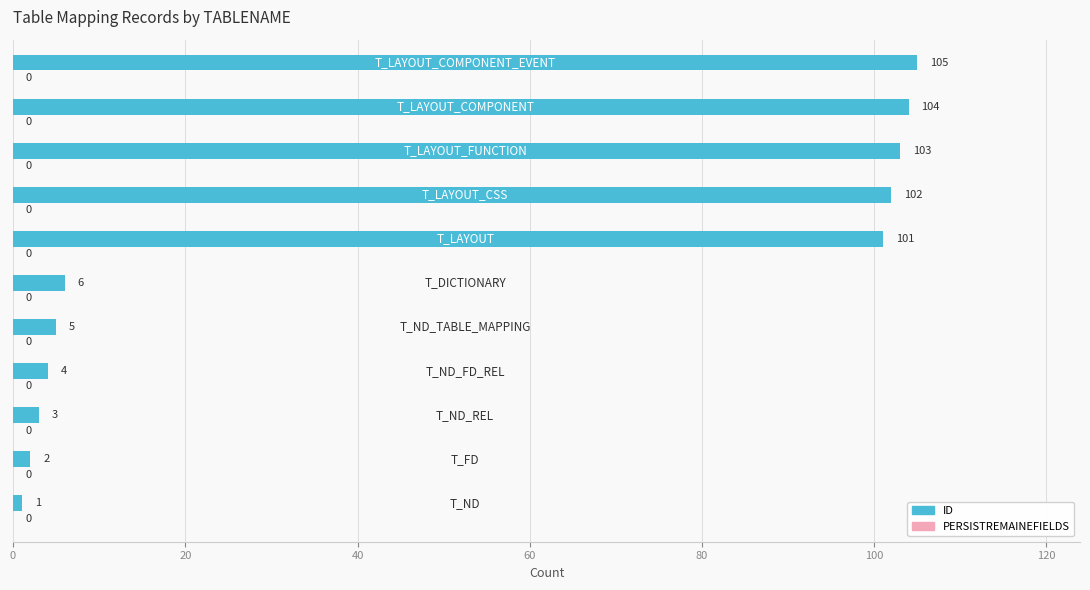

What is the average value?

49